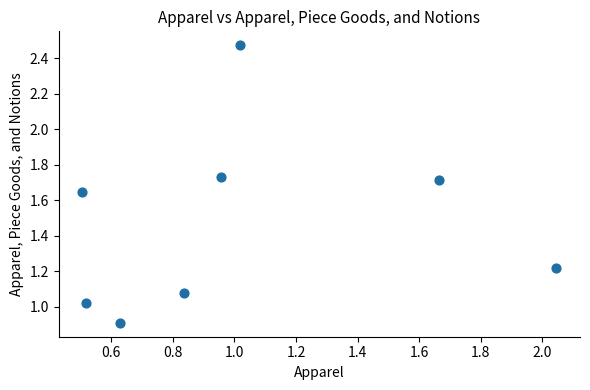

What is the average Y value?

1.5